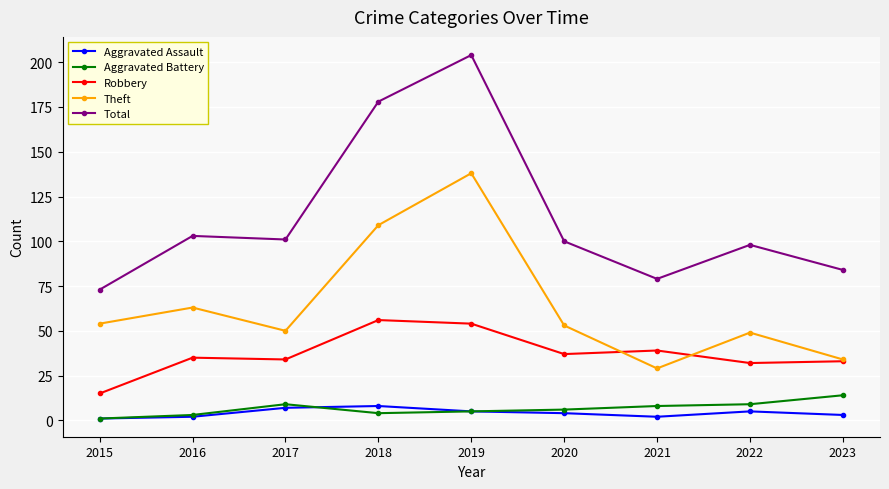

What is the spread (max minus min) of values at 2016?

101